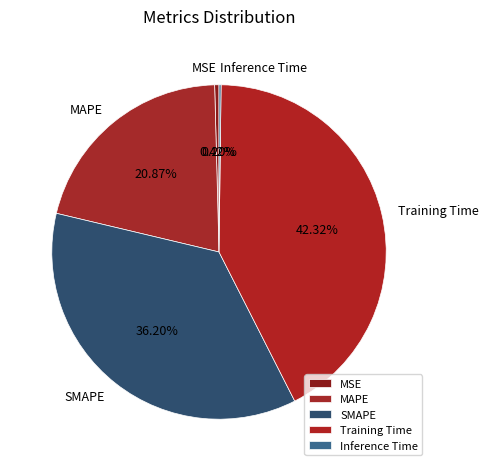

Between Training Time and SMAPE, which is larger?

Training Time